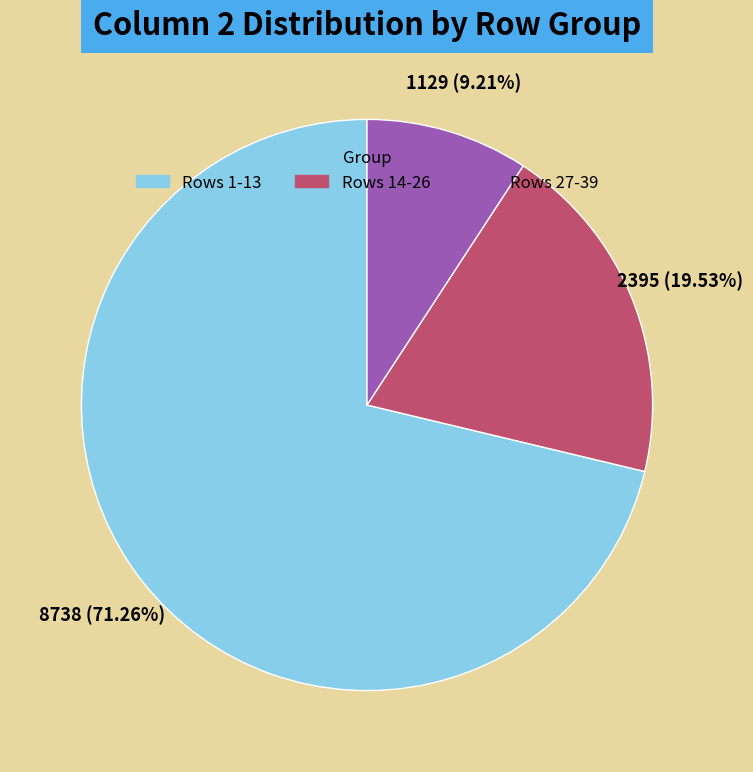

Is there a majority slice in this chart?

Yes